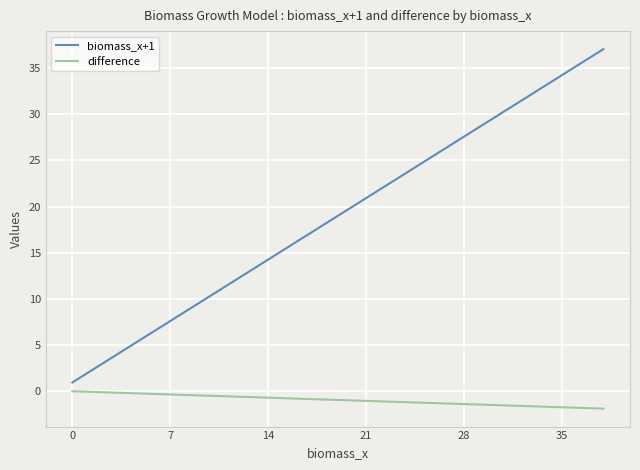

What is the maximum value shown in the chart?

37.1